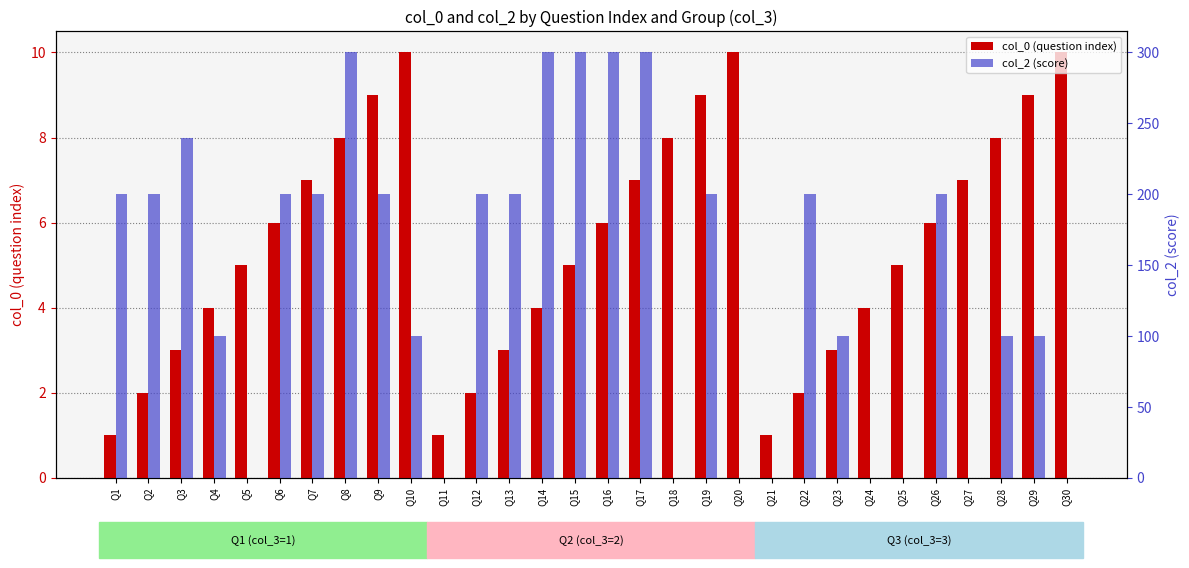

What is the value of the col_2 (score) bar at the 14th from the left?

300